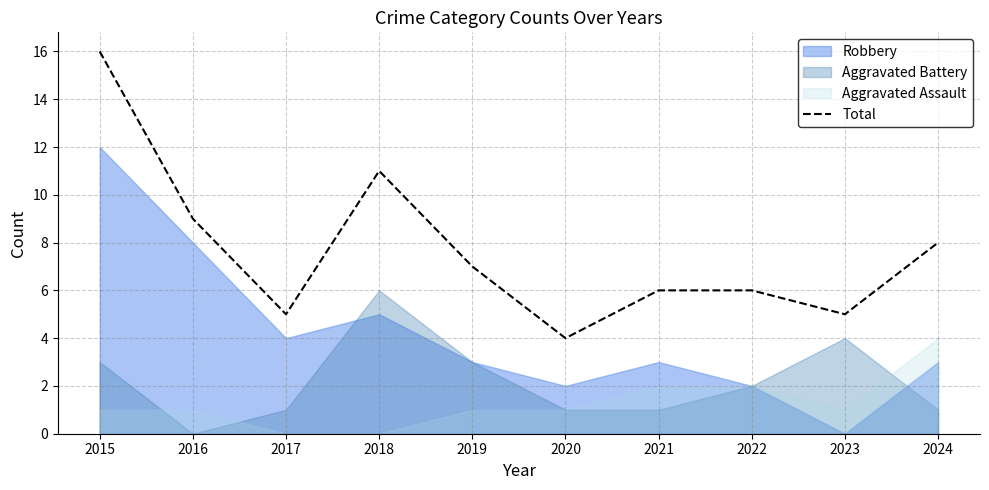

Approximately how many times larger is the value at 2021 compared to 2023?

1.2